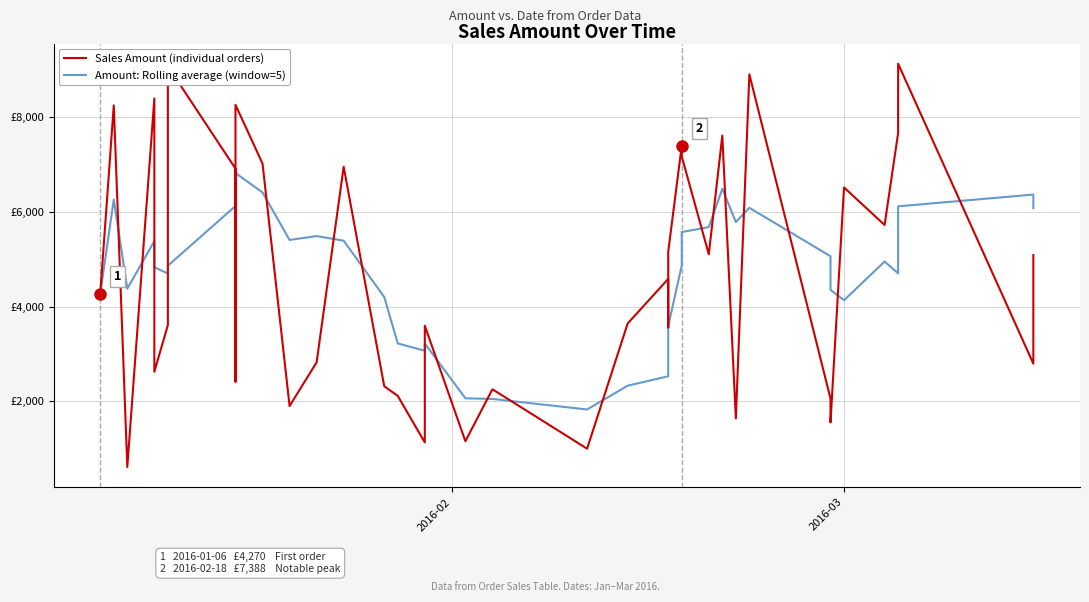

True or false: Amount: Rolling average (window=5) and Sales Amount (individual orders) intersect in this chart.

True